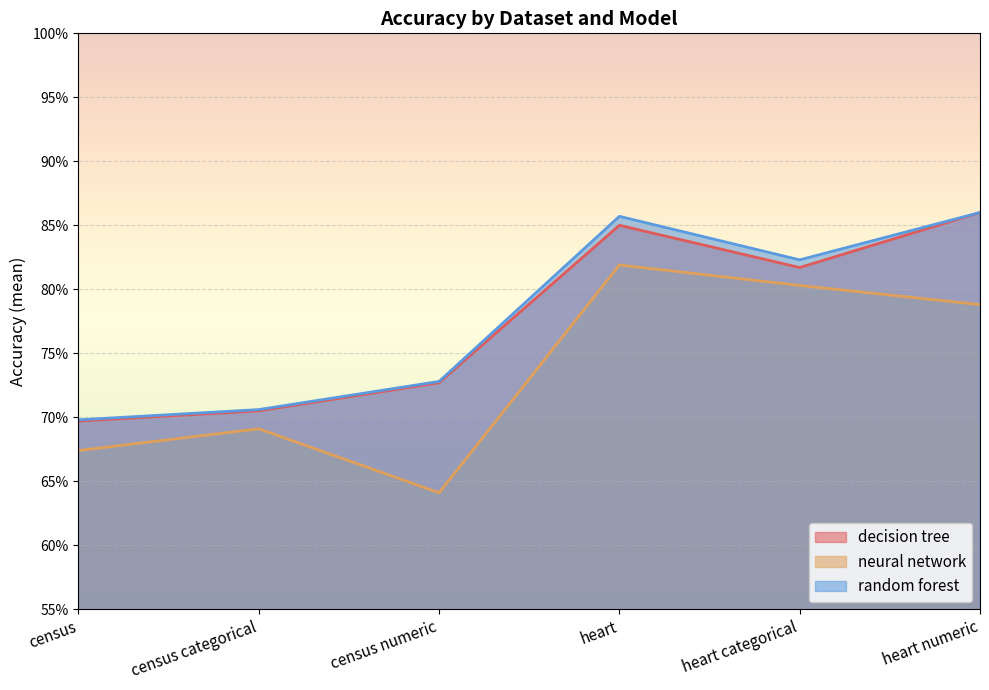

Does the chart display data point markers on the line(s)?

No